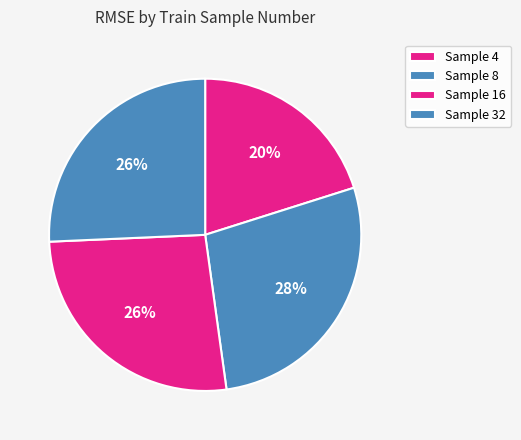

To the nearest percent, what is the difference between the largest and smallest slice percentages?

8%